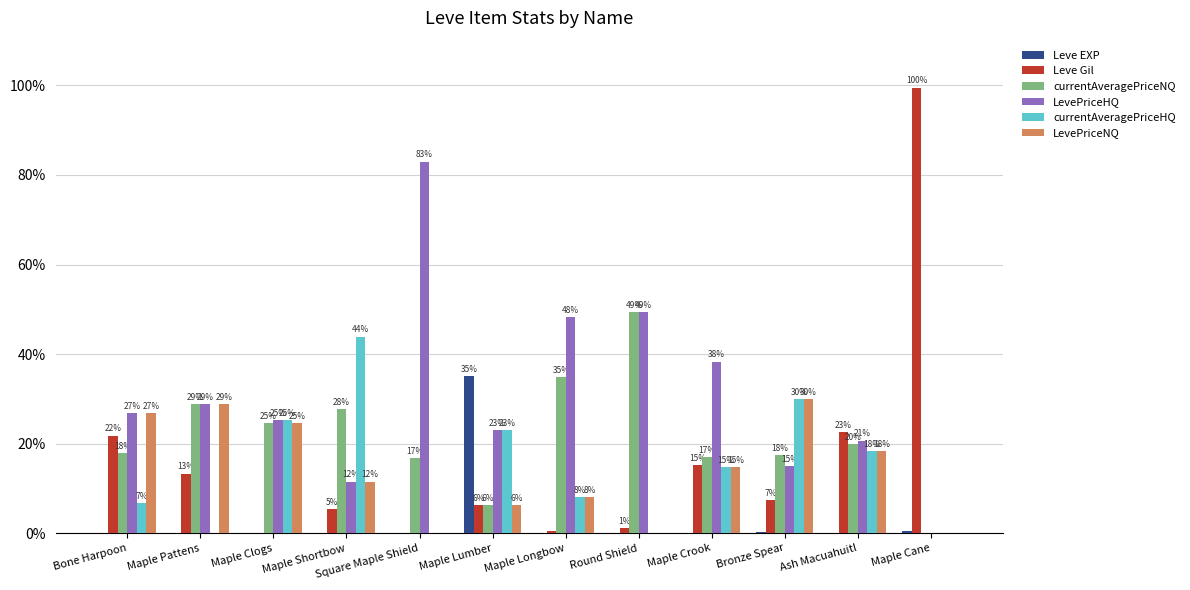

Reading left to right, transcribe all the data shown in this chart.

Leve EXP: Bone Harpoon=0.1	Maple Pattens=0.0	Maple Clogs=0.1	Maple Shortbow=0.0	Square Maple Shield=0.0	Maple Lumber=35.1	Maple Longbow=0.0	Round Shield=0.0	Maple Crook=0.0	Bronze Spear=0.2	Ash Macuahuitl=0.1	Maple Cane=0.5
Leve Gil: Bone Harpoon=21.8	Maple Pattens=13.3	Maple Clogs=0.0	Maple Shortbow=5.4	Square Maple Shield=0.1	Maple Lumber=6.3	Maple Longbow=0.4	Round Shield=1.1	Maple Crook=15.1	Bronze Spear=7.3	Ash Macuahuitl=22.5	Maple Cane=99.5
currentAveragePriceNQ: Bone Harpoon=17.8	Maple Pattens=28.9	Maple Clogs=24.6	Maple Shortbow=27.7	Square Maple Shield=16.7	Maple Lumber=6.3	Maple Longbow=34.9	Round Shield=49.4	Maple Crook=16.9	Bronze Spear=17.5	Ash Macuahuitl=19.9	Maple Cane=0.0
LevePriceHQ: Bone Harpoon=26.8	Maple Pattens=28.9	Maple Clogs=25.3	Maple Shortbow=11.5	Square Maple Shield=83.0	Maple Lumber=23.0	Maple Longbow=48.3	Round Shield=49.4	Maple Crook=38.3	Bronze Spear=15.0	Ash Macuahuitl=20.7	Maple Cane=0.0
currentAveragePriceHQ: Bone Harpoon=6.7	Maple Pattens=0.0	Maple Clogs=25.3	Maple Shortbow=43.9	Square Maple Shield=0.1	Maple Lumber=23.0	Maple Longbow=8.1	Round Shield=0.0	Maple Crook=14.8	Bronze Spear=30.0	Ash Macuahuitl=18.4	Maple Cane=0.0
LevePriceNQ: Bone Harpoon=26.8	Maple Pattens=28.9	Maple Clogs=24.6	Maple Shortbow=11.5	Square Maple Shield=0.1	Maple Lumber=6.3	Maple Longbow=8.1	Round Shield=0.0	Maple Crook=14.8	Bronze Spear=30.0	Ash Macuahuitl=18.4	Maple Cane=0.0